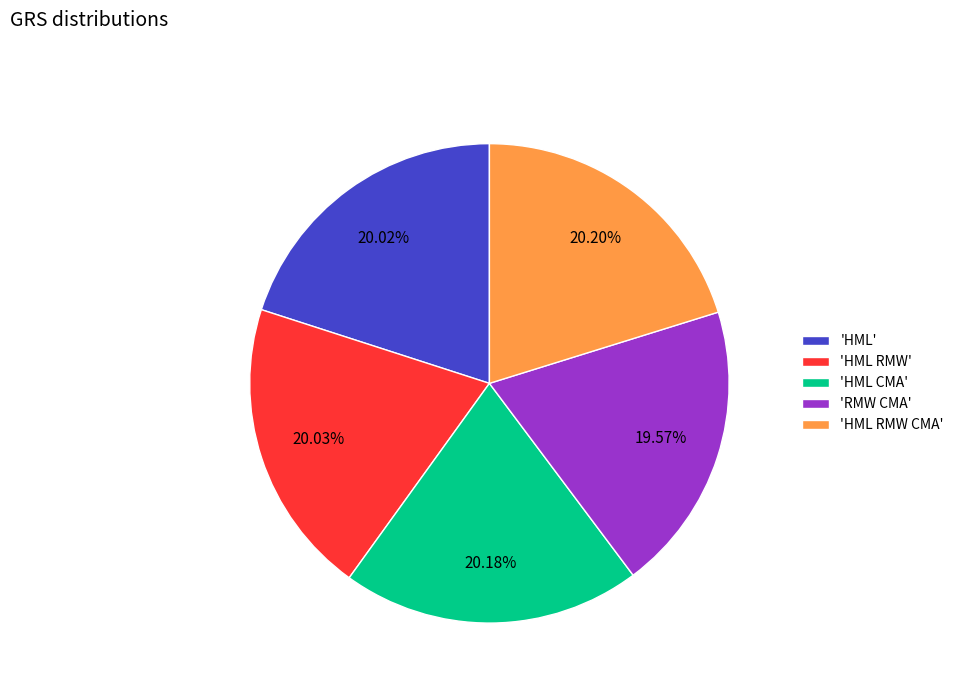

Combined, do 'RMW CMA' and 'HML' account for over 50%?

No